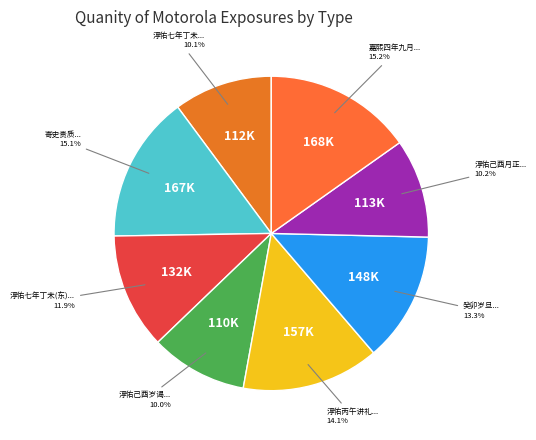

How many slices are in this pie chart?

8